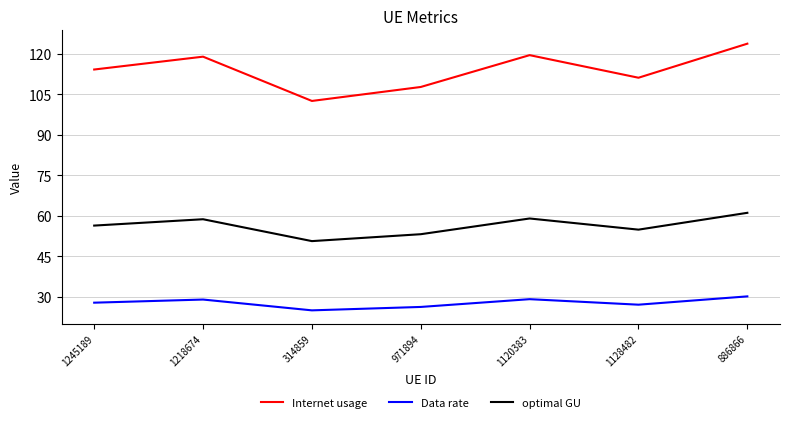

What position from the right is 971894?

4